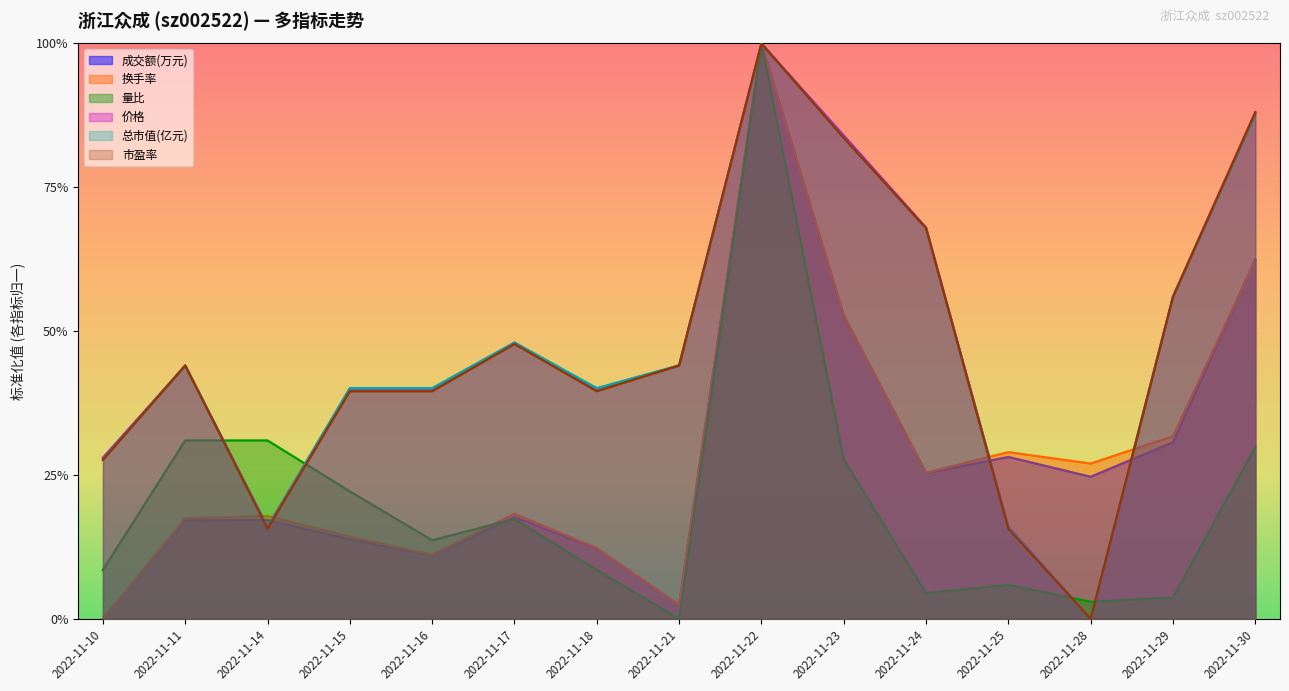

Between 2022-11-29 and 2022-11-18, which is larger?

2022-11-29